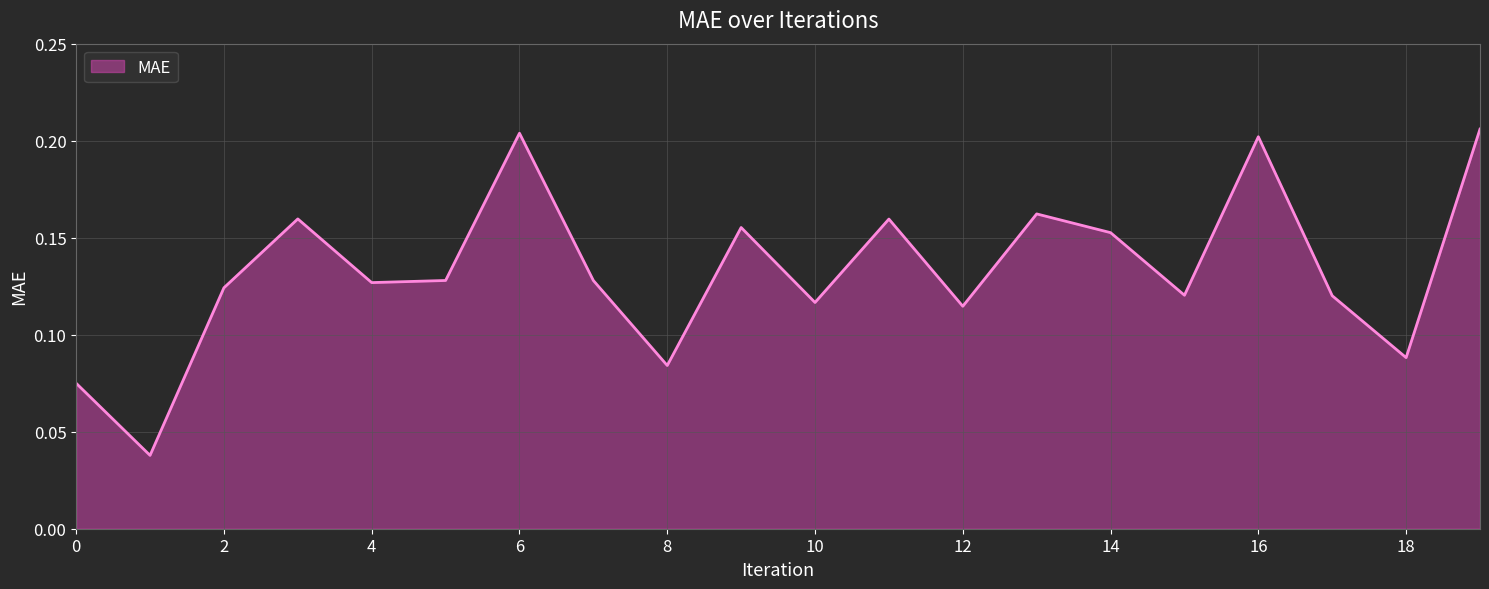

How many interior local valleys (lower than both neighbors) does the data have?

7